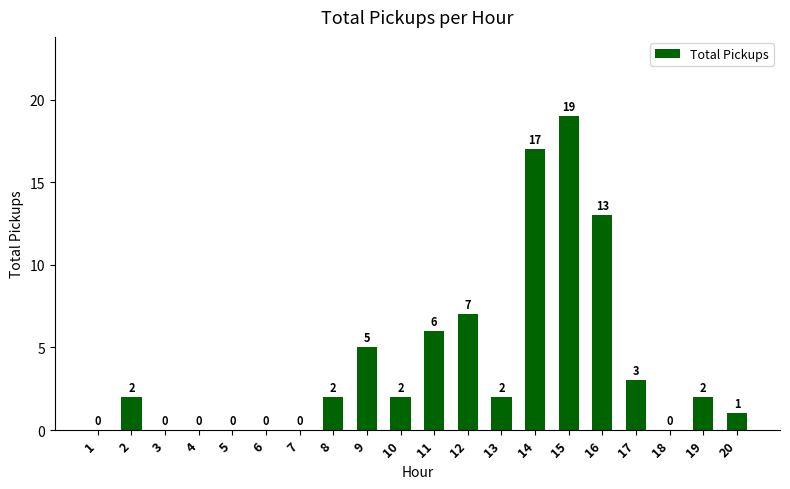

Approximately how many times larger is the value at 16 compared to 12?

1.9